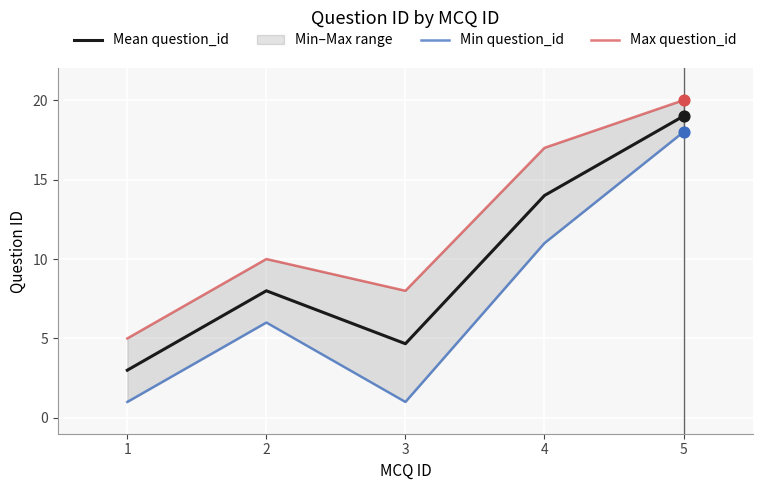

Rank the categories by Mean question_id value from lowest to highest.

1, 3, 2, 4, 5